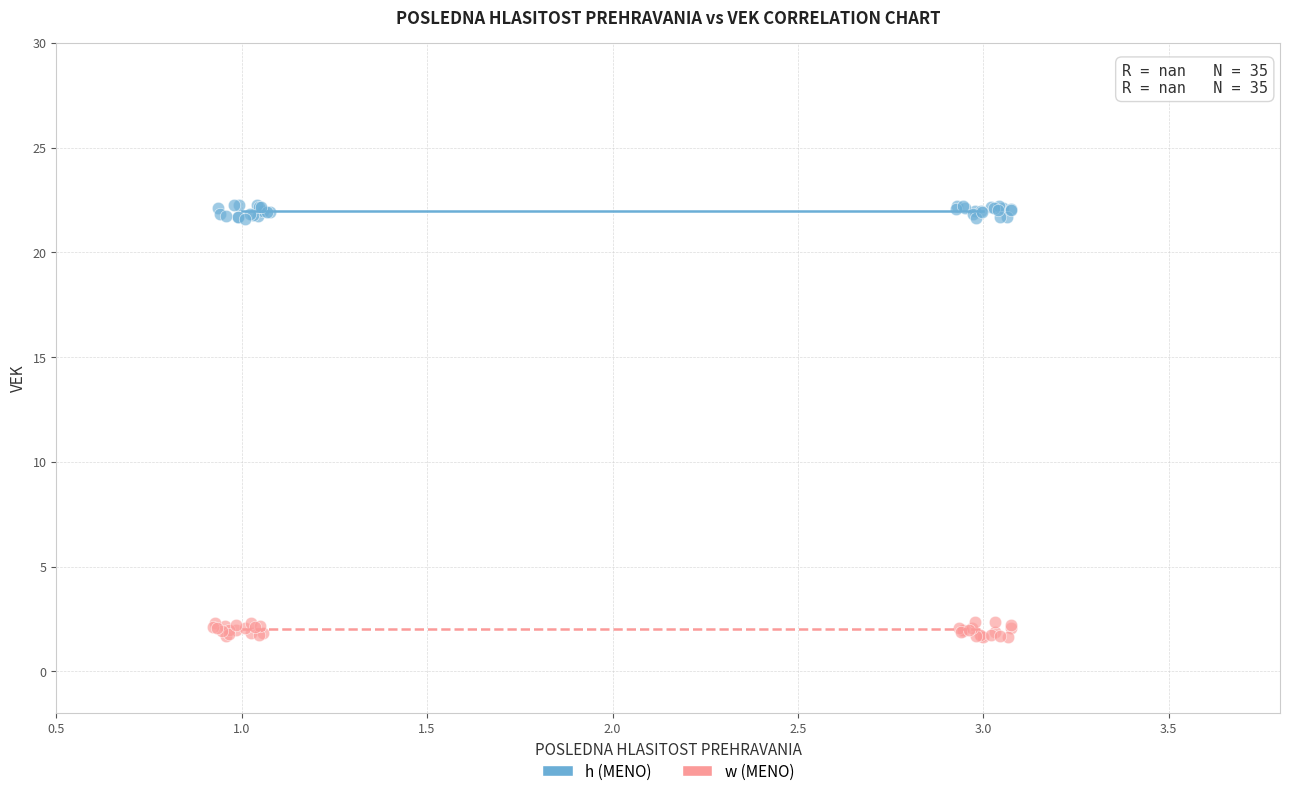

Which series contains the lowest Y value?

w (MENO)